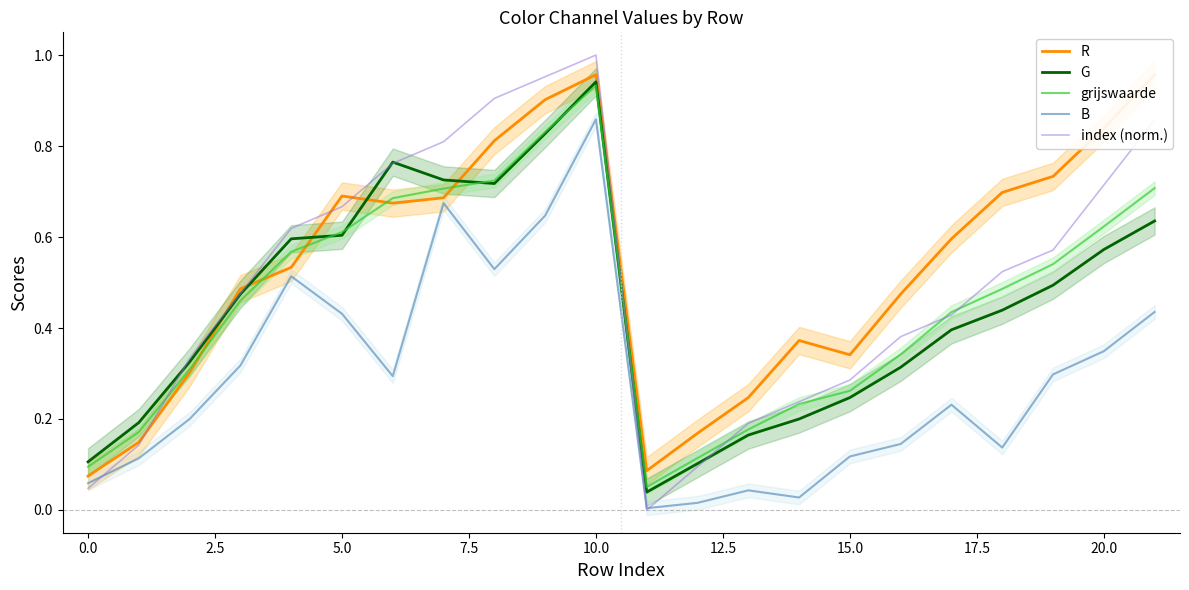

Read the index (norm.) value at 21.

0.9